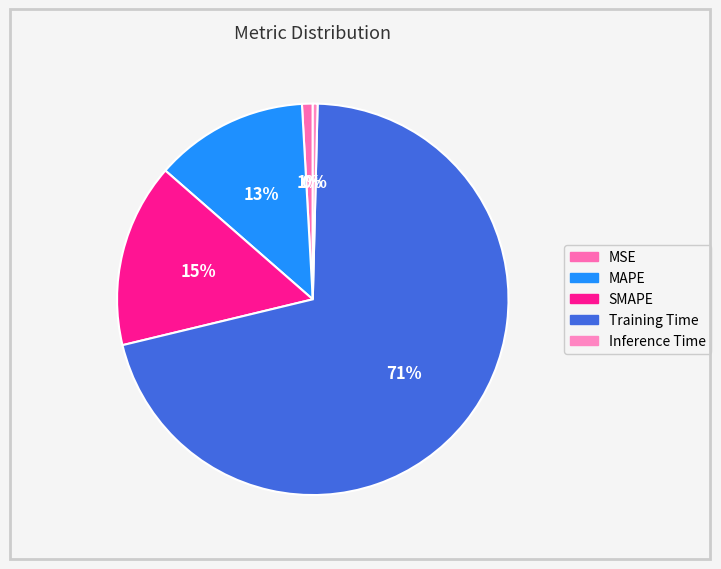

What portion of the pie excludes Training Time?

29.2%